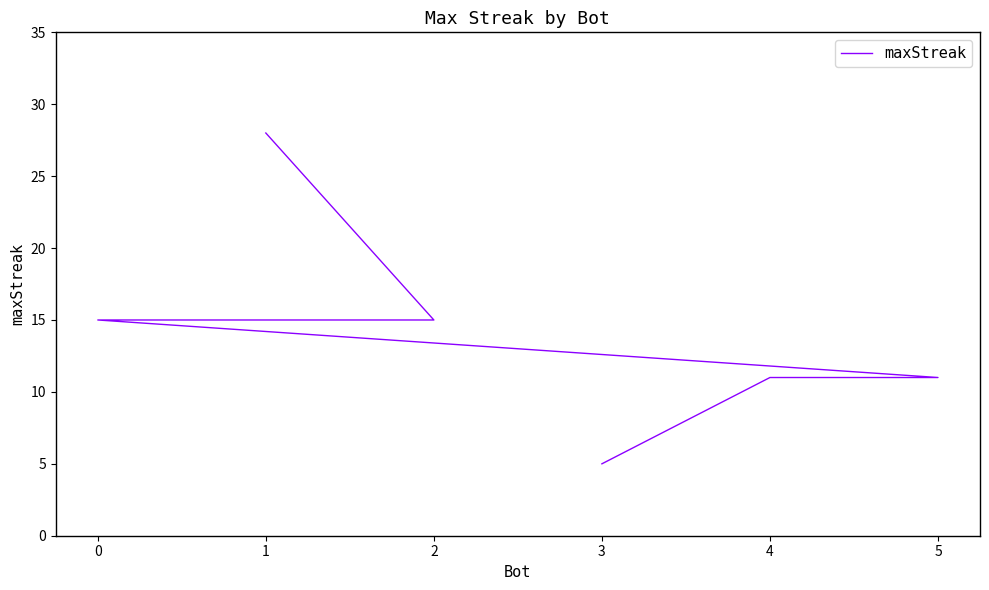

The value at 5 is 18. True or false?

False